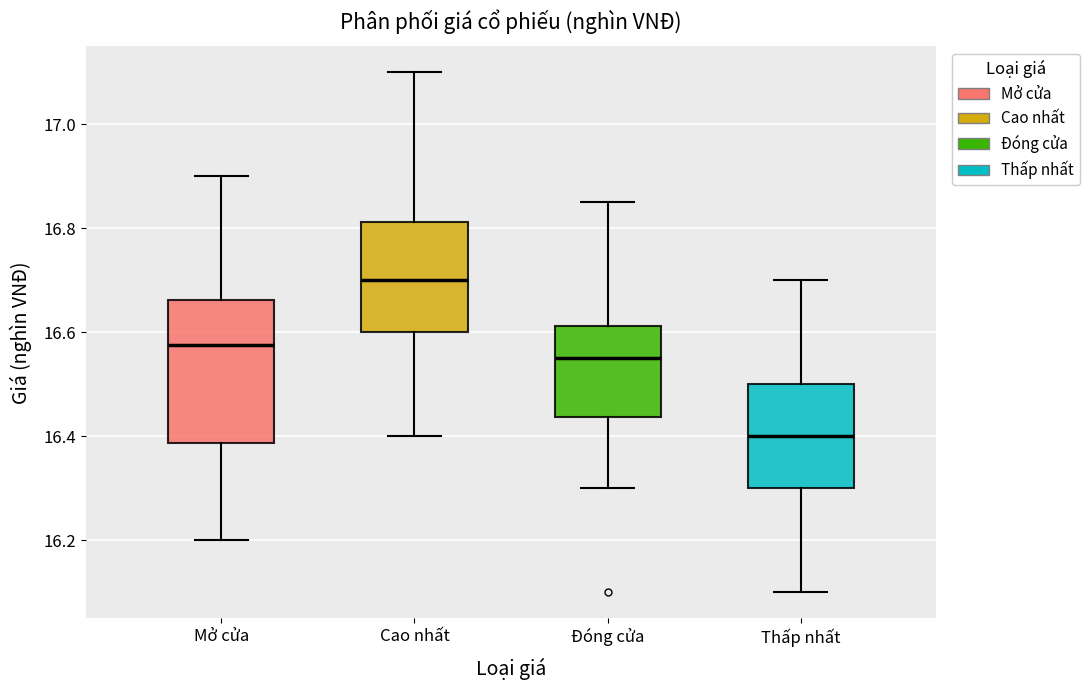

Reading left to right, read every box against the y-axis: the position of its median line, the range the box covers, and the ends of its whiskers. The values are not printed on the chart, so give them approximately, as read against the axis.

Mở cửa: median 16.58, box 16.38 to 16.66, whiskers 16.20 to 16.90
Cao nhất: median 16.70, box 16.60 to 16.82, whiskers 16.40 to 17.10
Đóng cửa: median 16.56, box 16.44 to 16.62, whiskers 16.30 to 16.86
Thấp nhất: median 16.40, box 16.30 to 16.50, whiskers 16.10 to 16.70